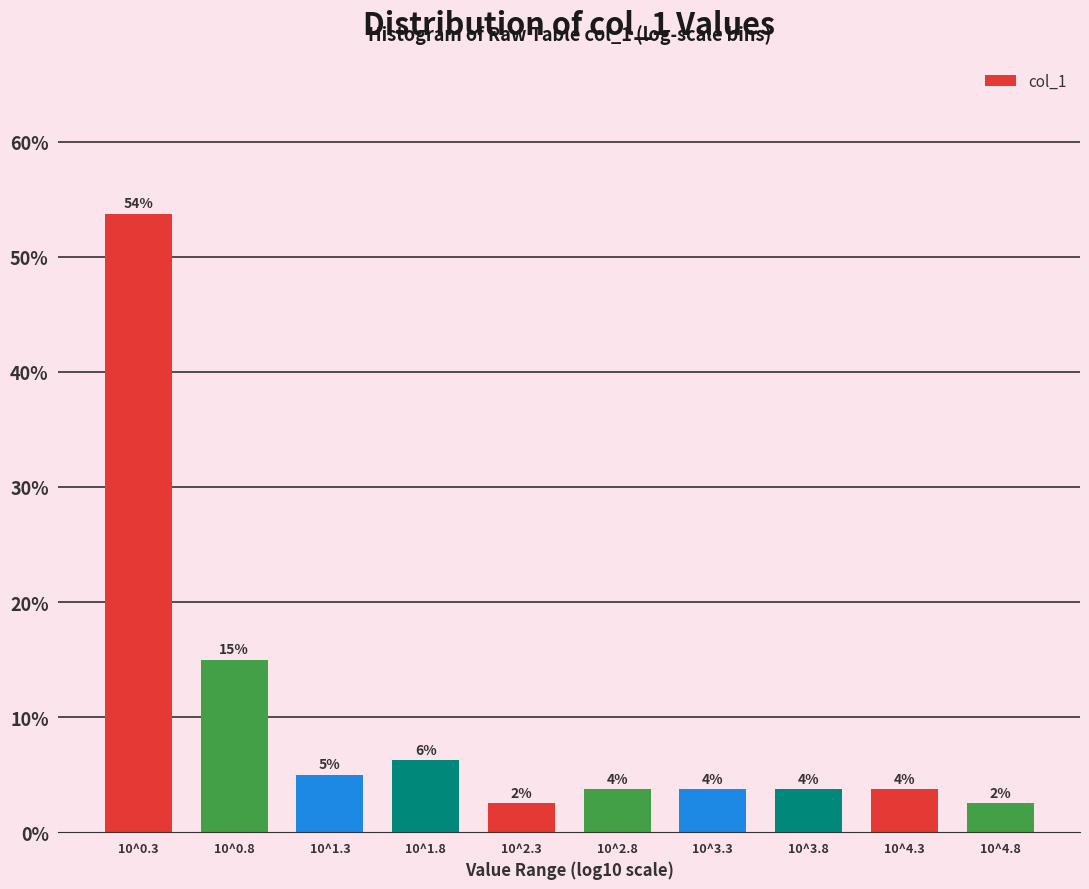

How many bars are there in total?

10